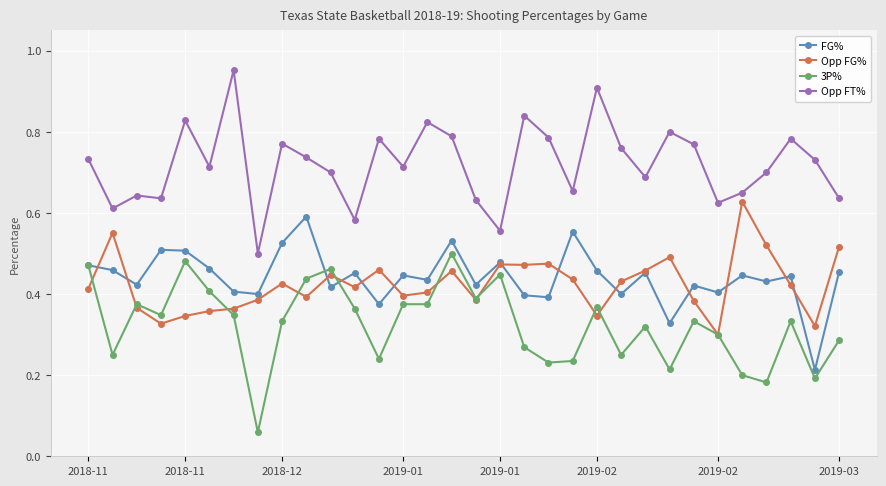

Count the FG% values in the range 0 to 1.

32